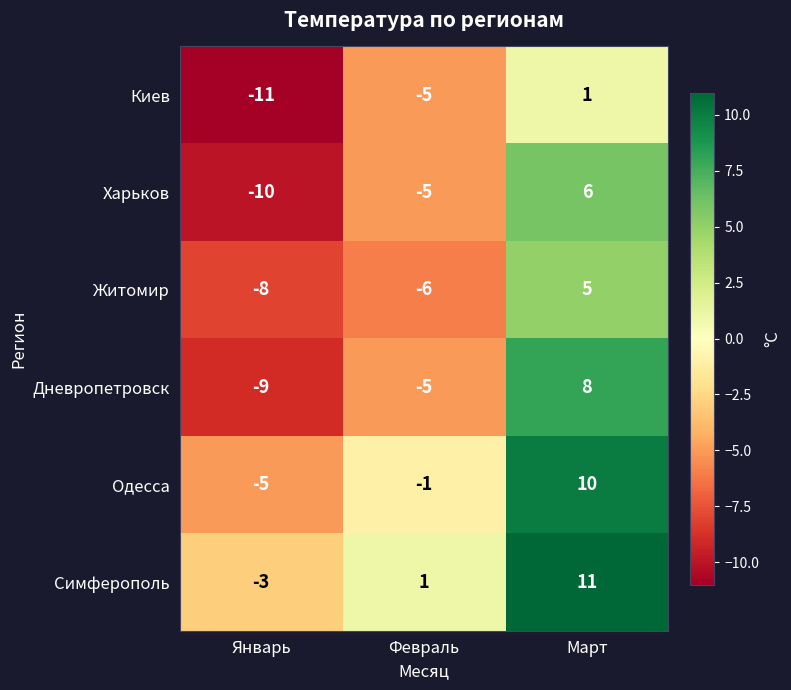

What is the sum of the Житомир values at Февраль and Январь?

-14